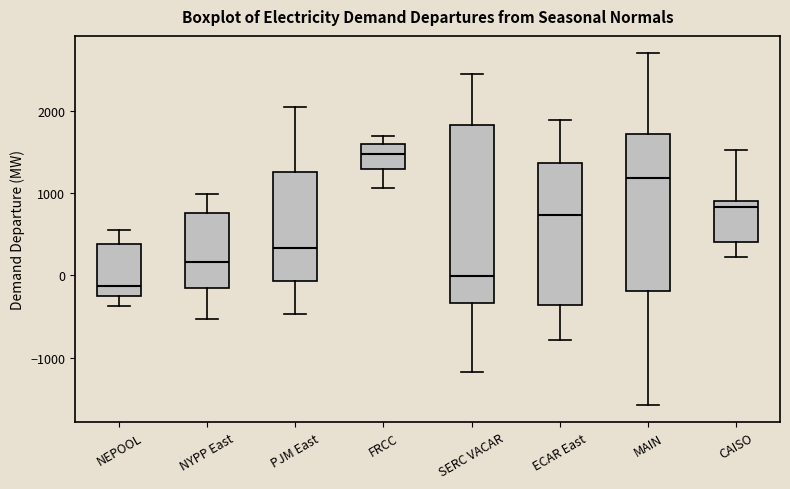

Reading left to right, transcribe this box plot: for each box, give where its median line is, the range the box spans, and where its two whiskers end, as read against the y-axis. The values are not printed on the chart, so give them approximately, as read against the axis.

NEPOOL: median -100, box -200 to 400, whiskers -400 to 600
NYPP East: median 200, box -200 to 800, whiskers -500 to 1000
PJM East: median 300, box -100 to 1300, whiskers -500 to 2000
FRCC: median 1500, box 1300 to 1600, whiskers 1100 to 1700
SERC VACAR: median 0, box -300 to 1800, whiskers -1200 to 2400
ECAR East: median 700, box -400 to 1400, whiskers -800 to 1900
MAIN: median 1200, box -200 to 1700, whiskers -1600 to 2700
CAISO: median 800, box 400 to 900, whiskers 200 to 1500